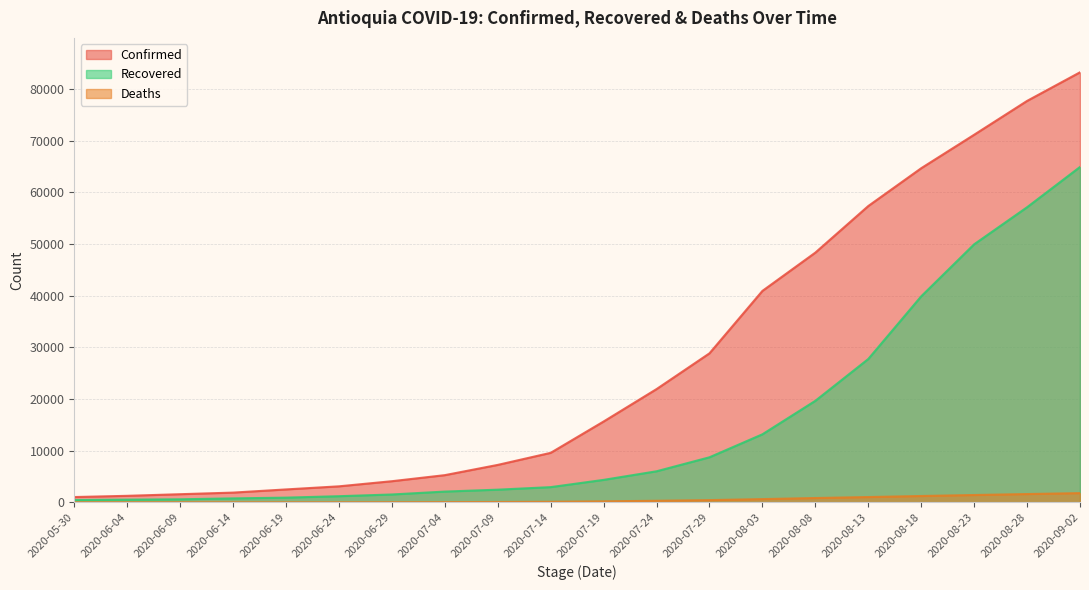

What is the difference between the maximum and minimum values in the Confirmed series?

82224